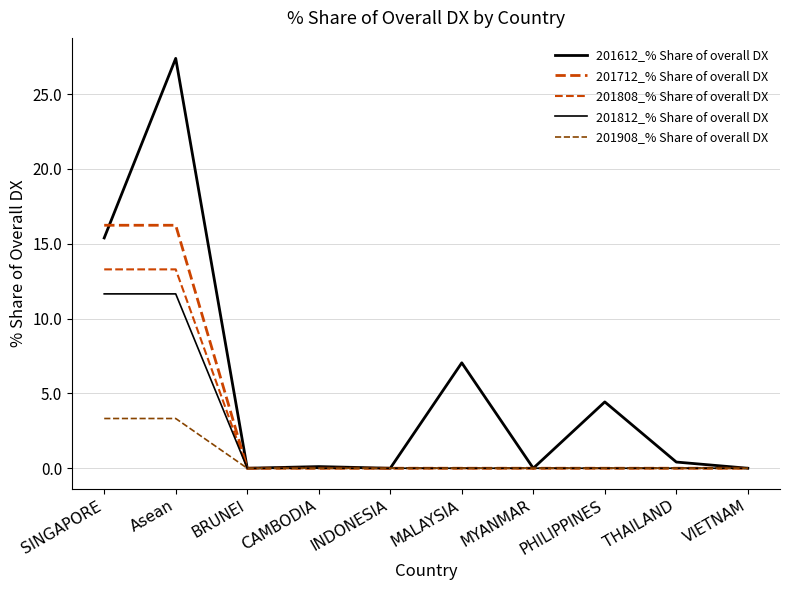

What is the maximum value shown in the chart?

27.4